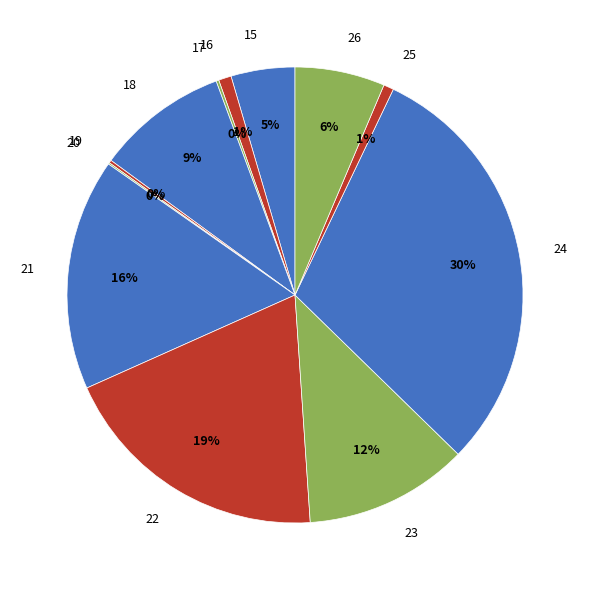

The 24 slice represents 30% of the pie. True or false?

True